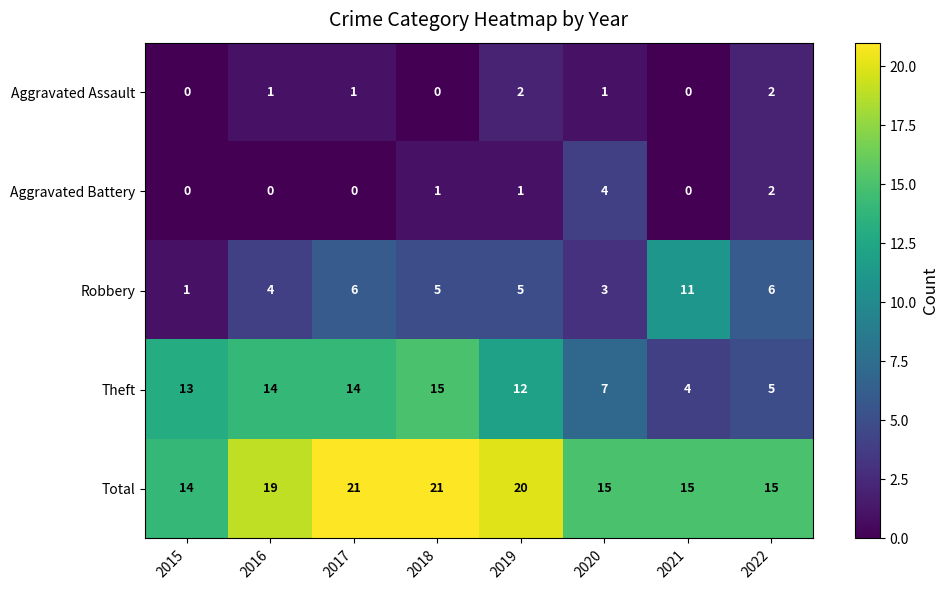

Which series changed the most between 2020 and 2021?

Robbery